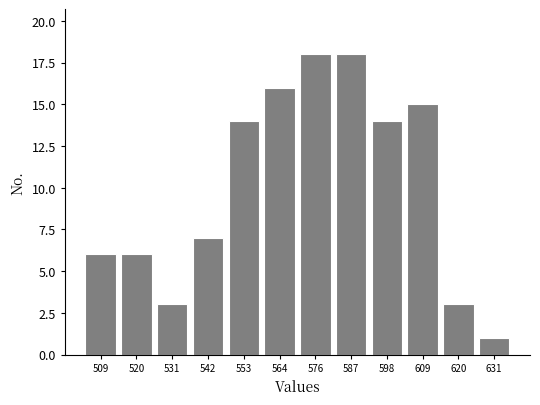

How tall is the bar that spans 548 to 558 on the x-axis? Neither the bar edges nor the heights are printed on the chart, so give them approximately, as read against the axes.

14